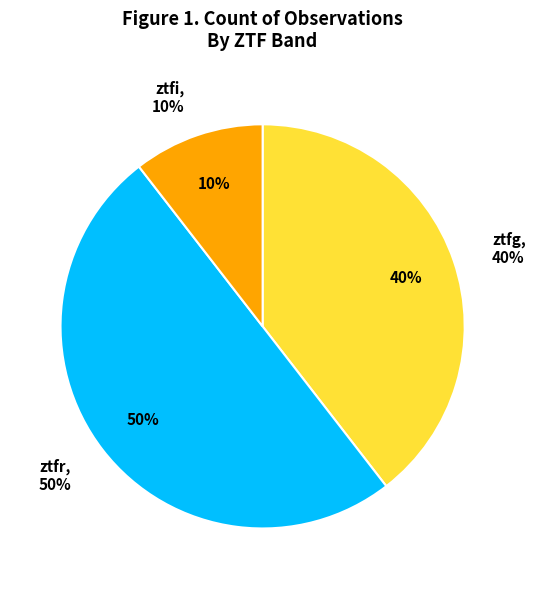

How many segments does this pie chart have?

3